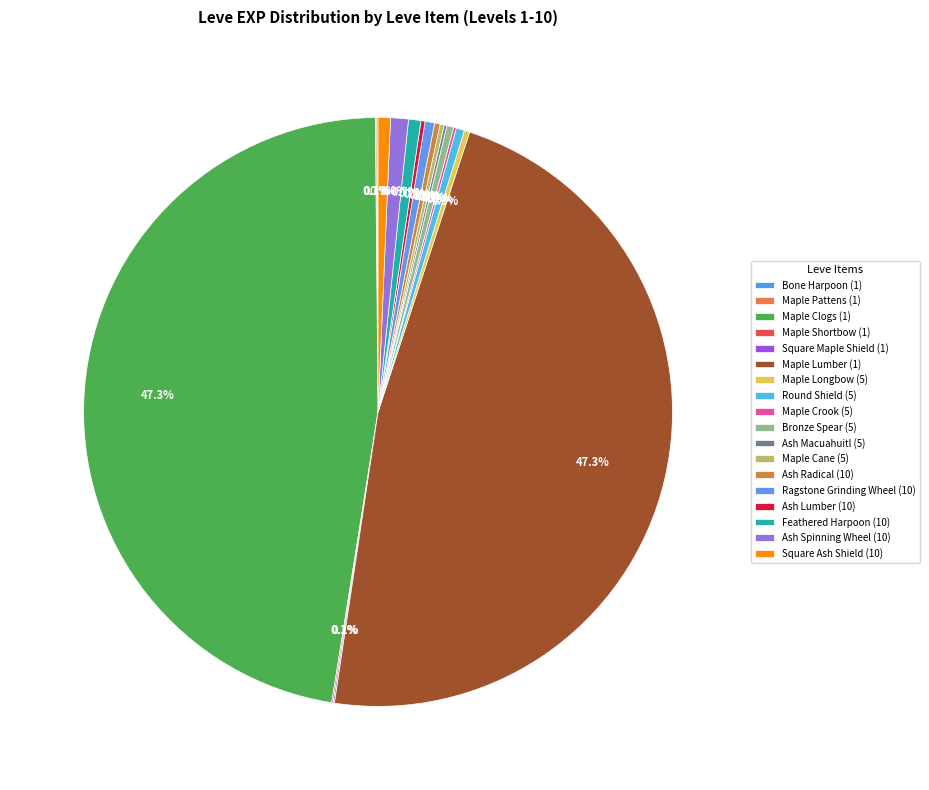

What percentage is the Ragstone Grinding Wheel (10) slice, to the nearest percent?

1%